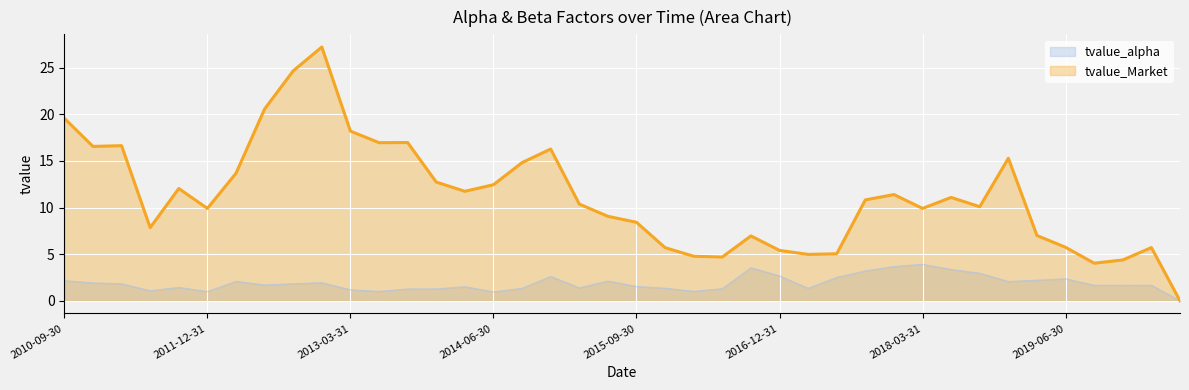

Which series changed the most between 2017-06-30 and 2019-12-31?

tvalue_alpha